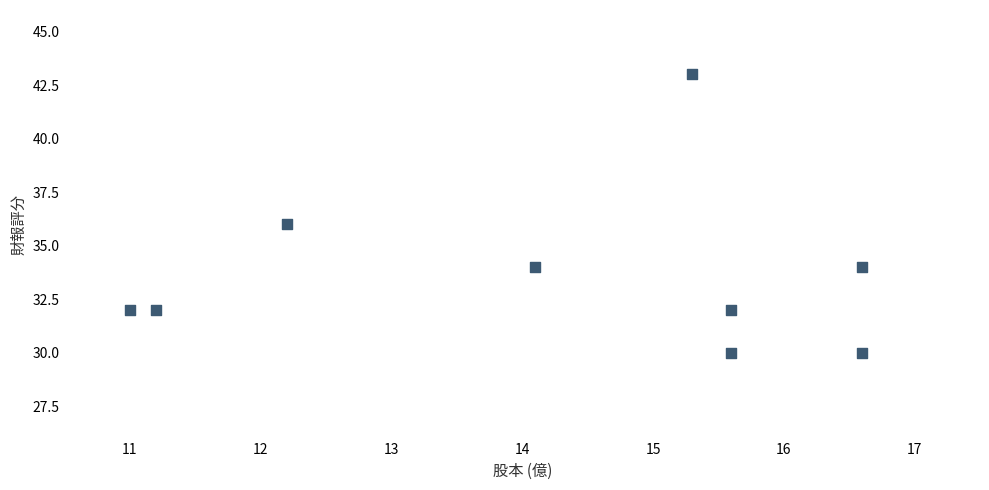

What is the average Y value?

34